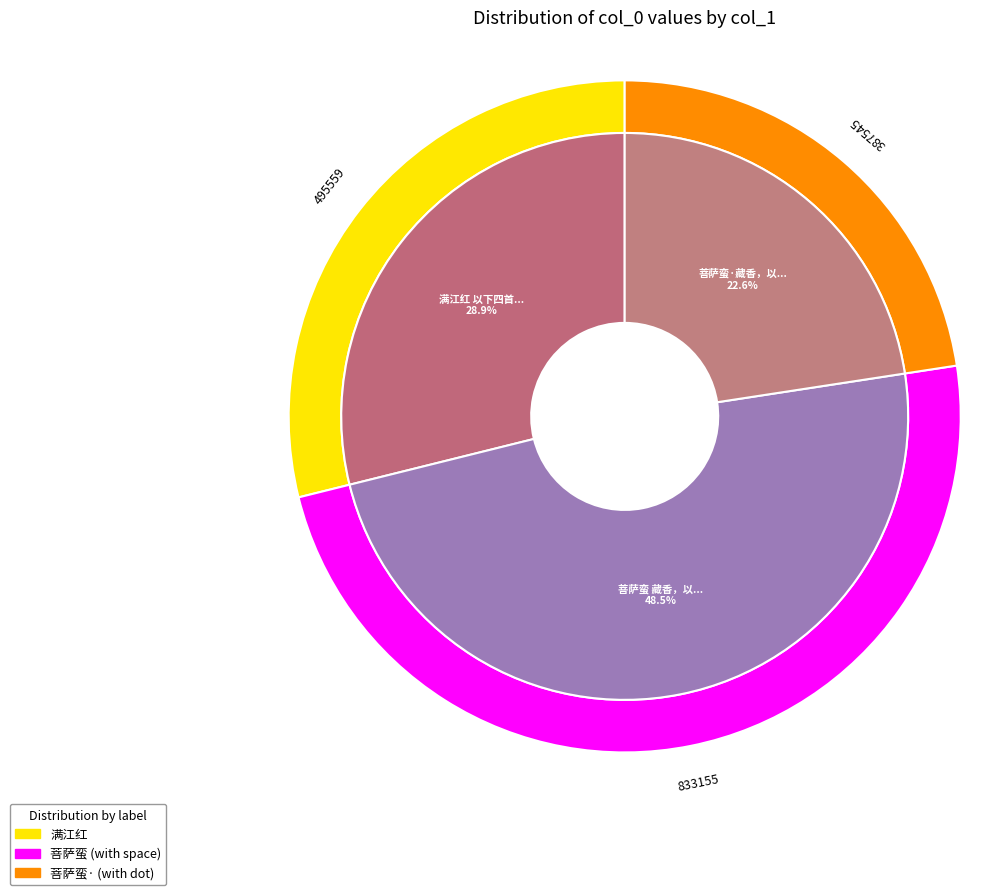

How many slices are in this pie chart?

3